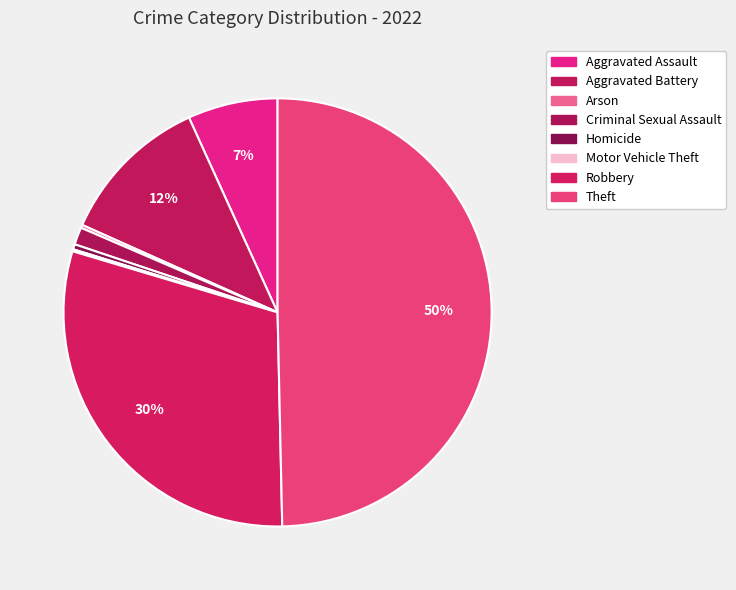

What is the change in value from Aggravated Battery to Criminal Sexual Assault?

-132